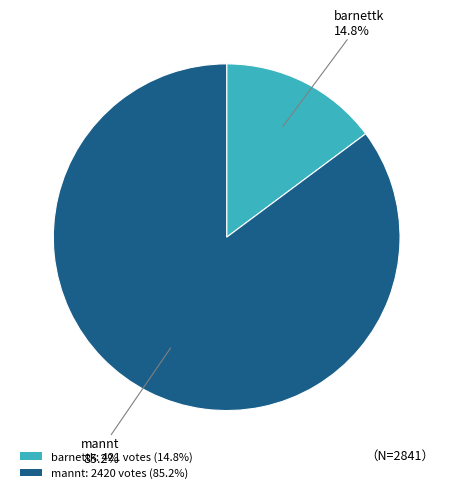

Which slice represents more than half of the pie?

mannt